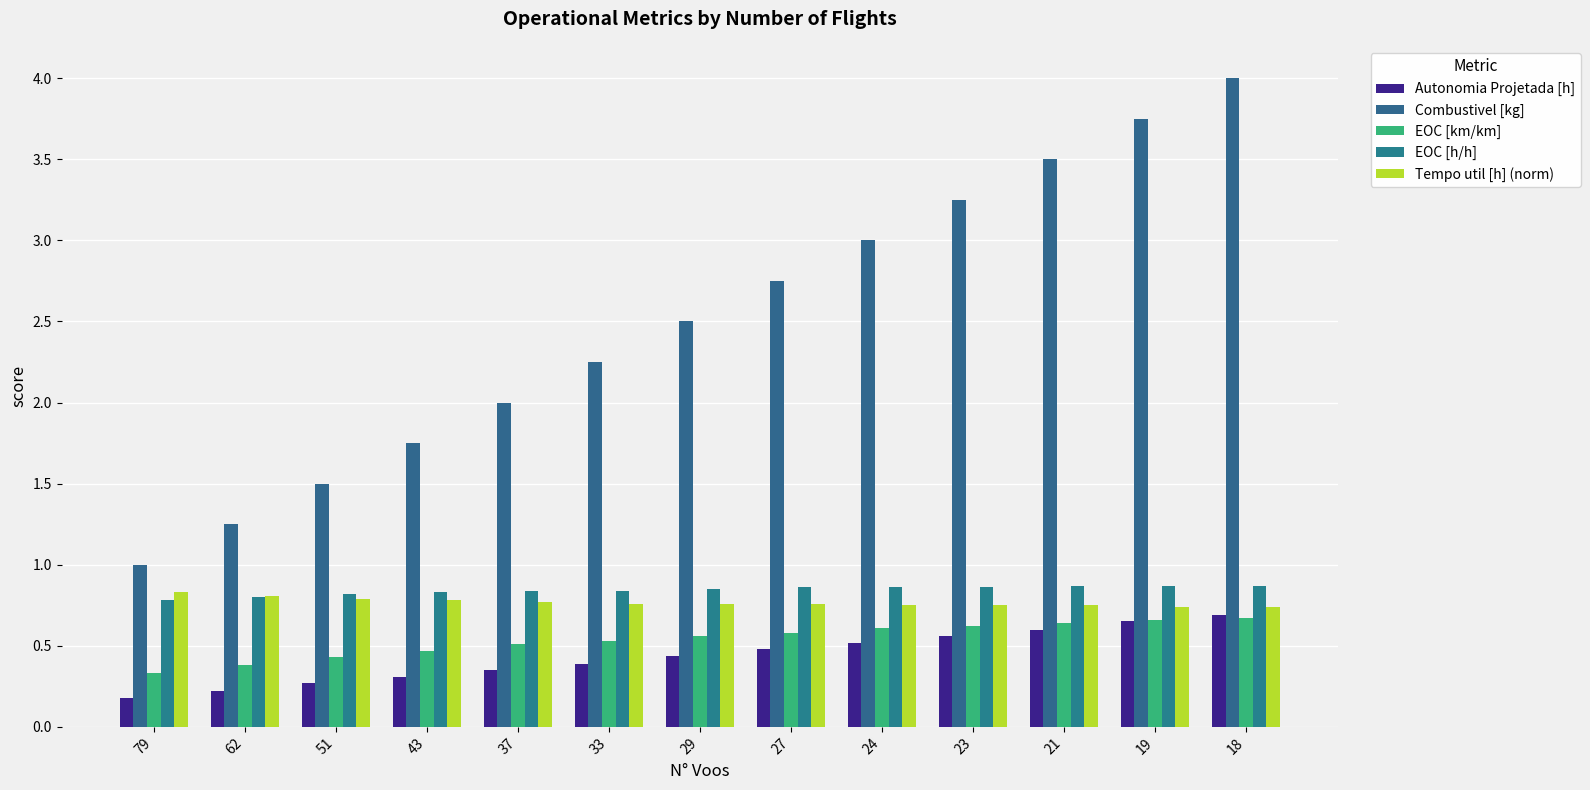

How many groups of bars are there?

13